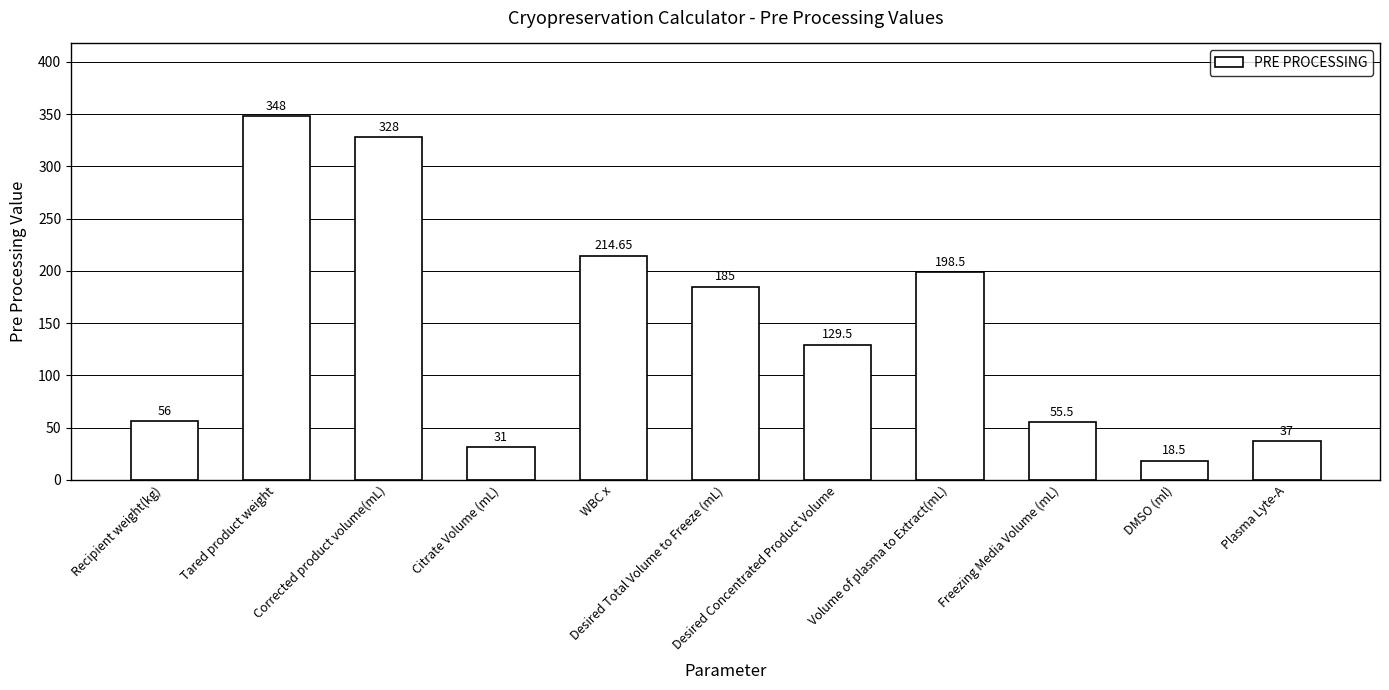

What is the value of the 7th bar from the left?

129.5